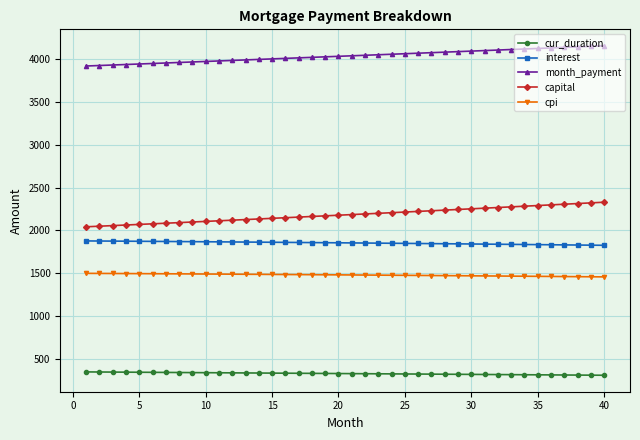

List the series in order of their peak value, lowest first.

cur_duration, cpi, interest, capital, month_payment